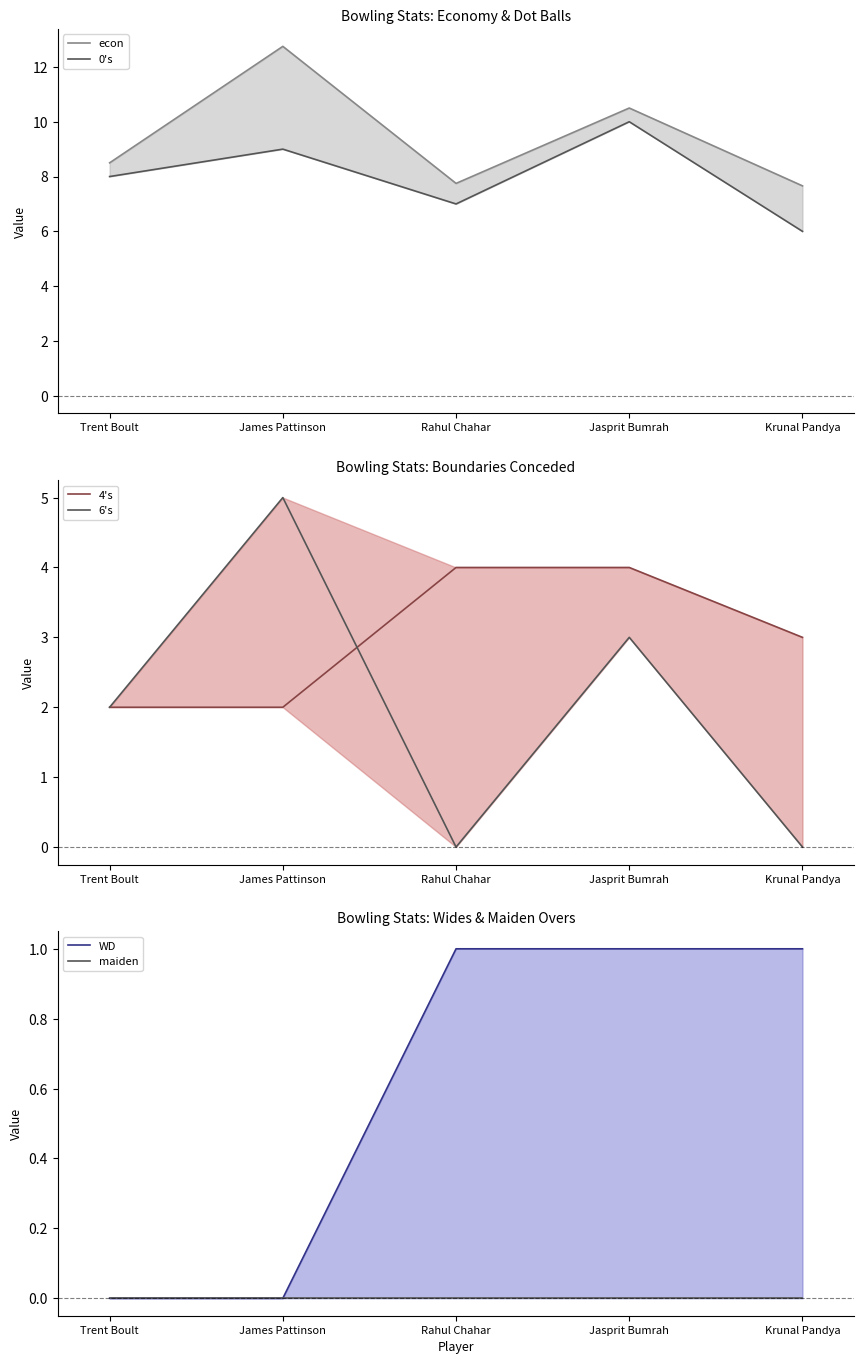

What value does the 4's series have at Rahul Chahar?

4.0